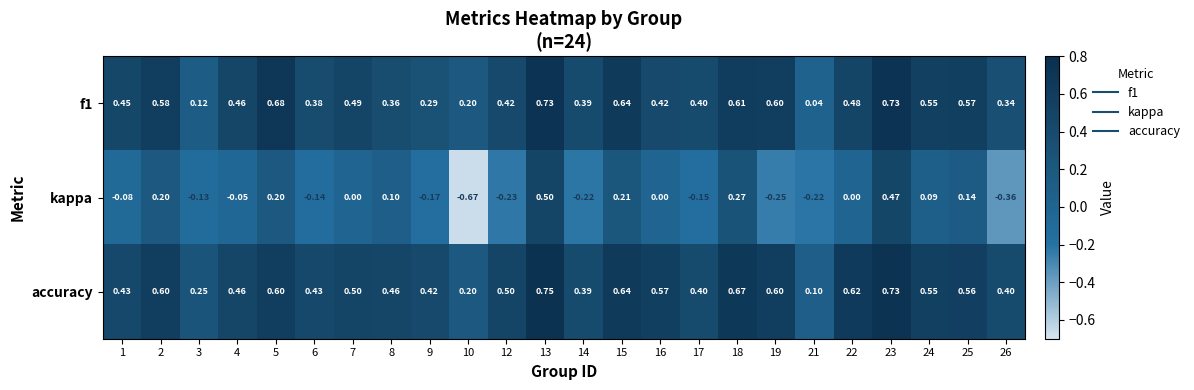

Which series has the largest total across all categories?

accuracy